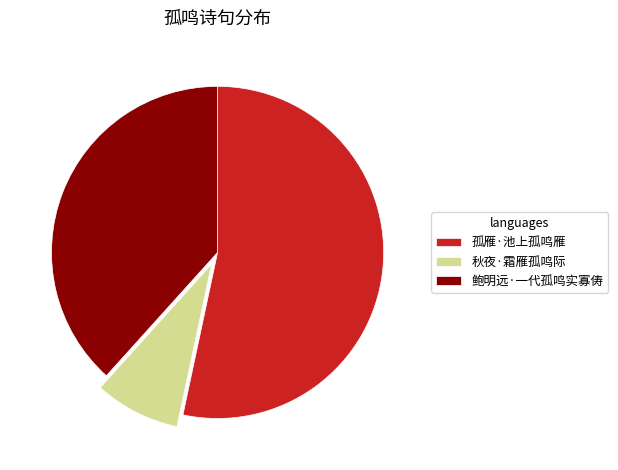

Approximately how many times larger is the value at 鲍明远·一代孤鸣实寡俦 compared to 孤雁·池上孤鸣雁?

0.7